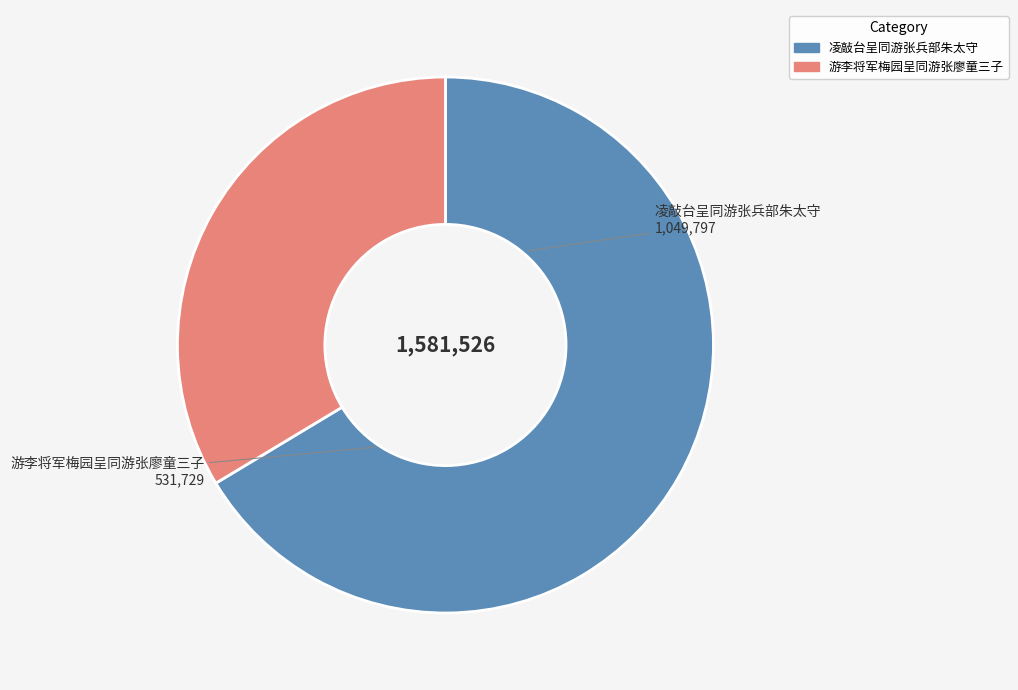

Rank the categories by value from lowest to highest.

游李将军梅园呈同游张廖童三子, 凌敲台呈同游张兵部朱太守